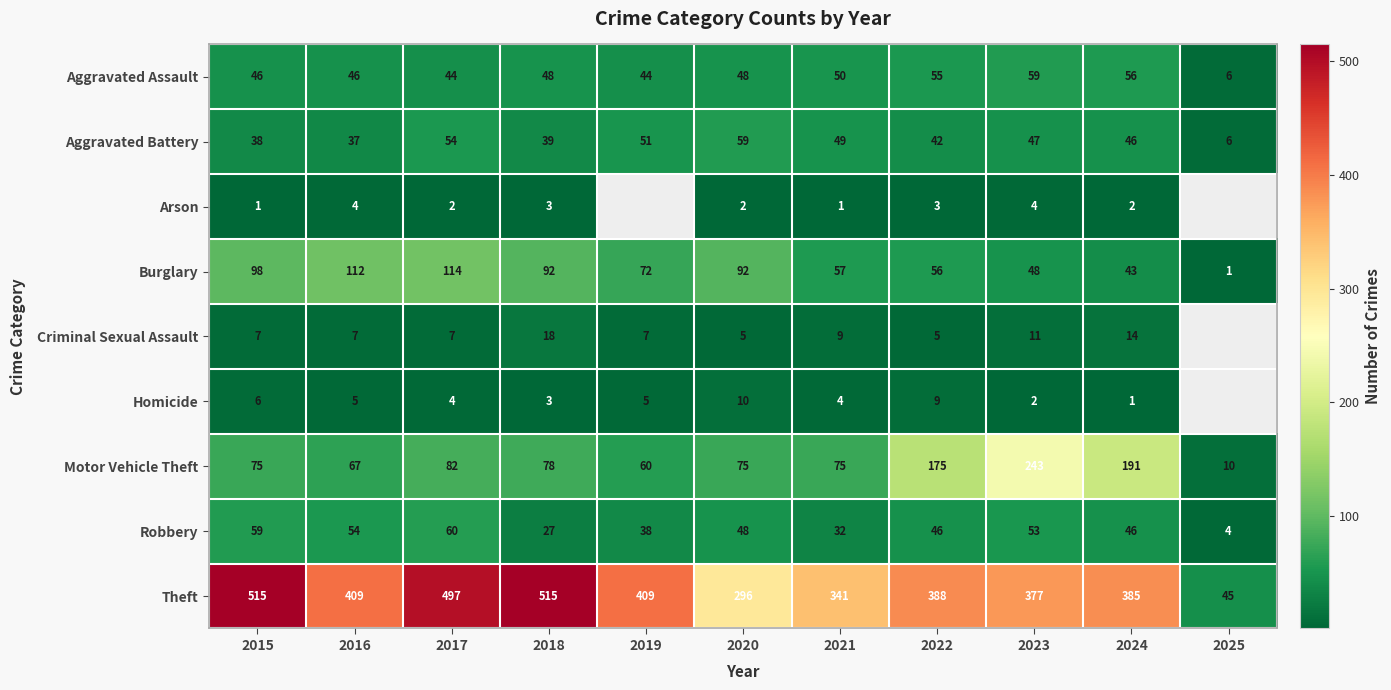

What is the total value across all series at 2016?

741